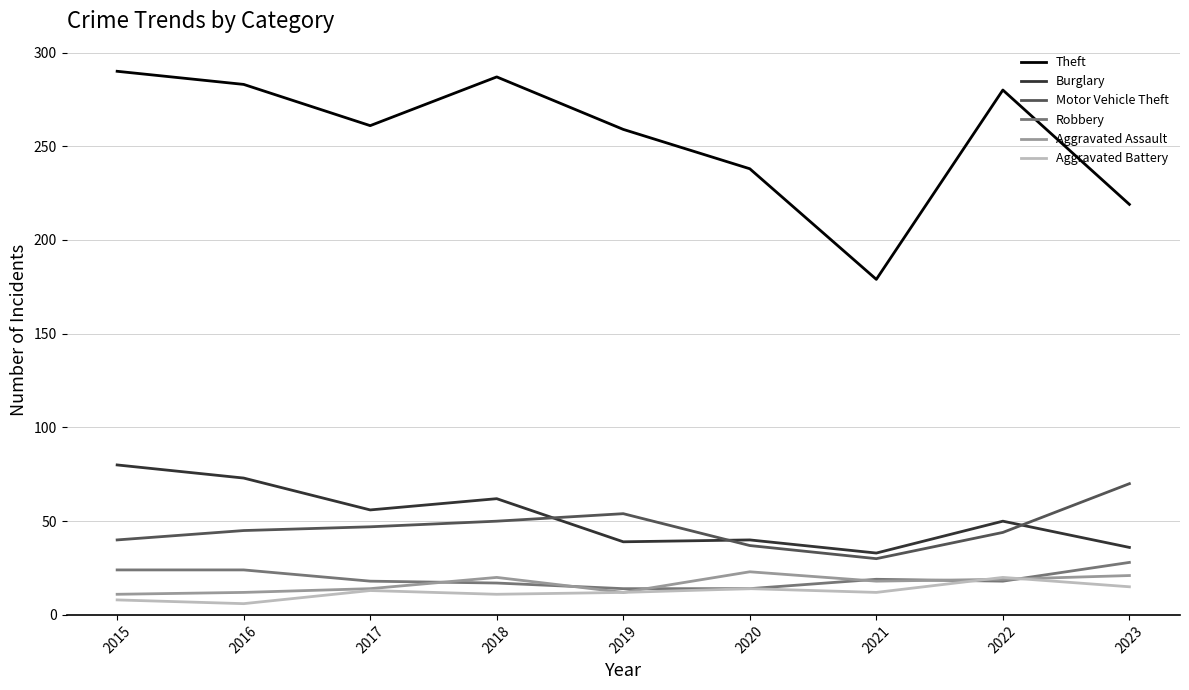

In Burglary, how many points are lower than both neighbors (excluding endpoints)?

3